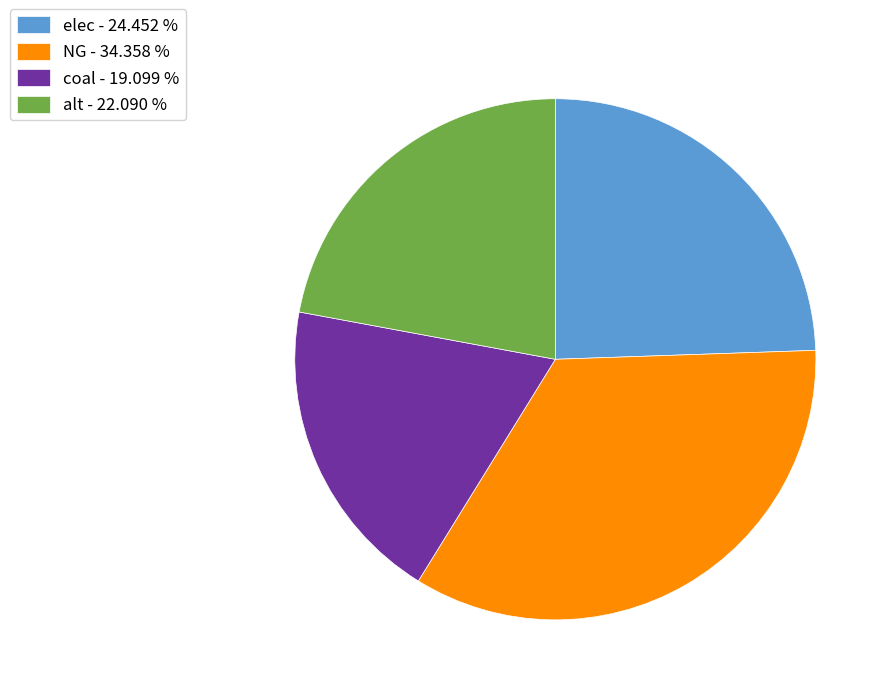

Does coal represent more than half of the total?

No